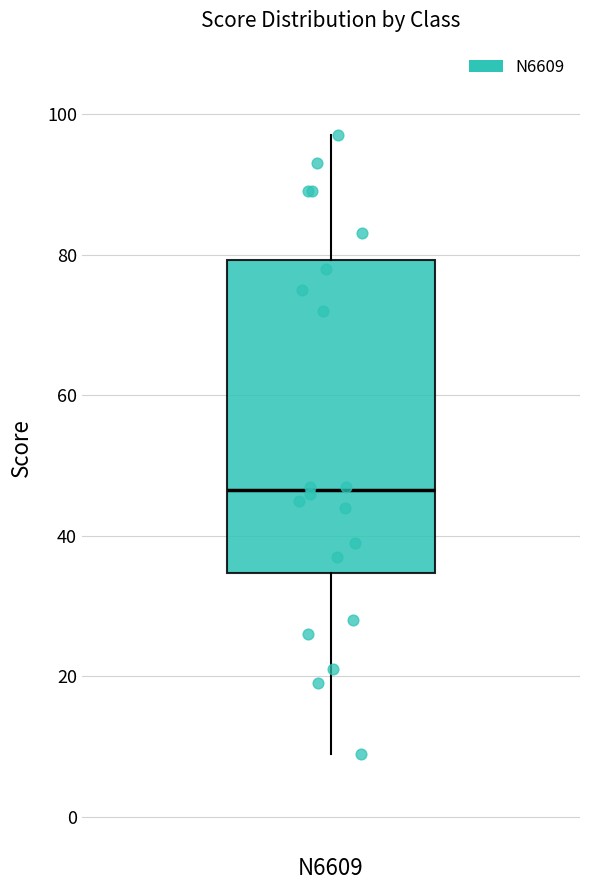

Transcribe this box plot: give where the median line is, the range the box spans, and where the two whiskers end, as read against the y-axis. The values are not printed on the chart, so give them approximately, as read against the axis.

median 46, box 34 to 80, whiskers 10 to 98